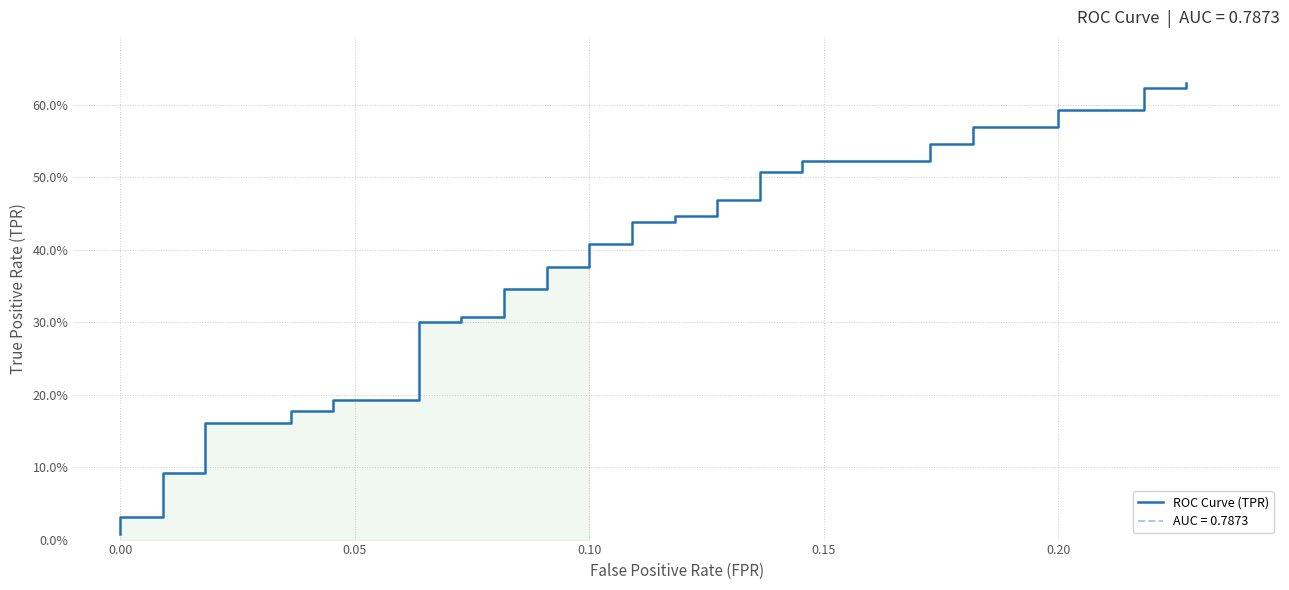

What position from the right is 0.15?

36